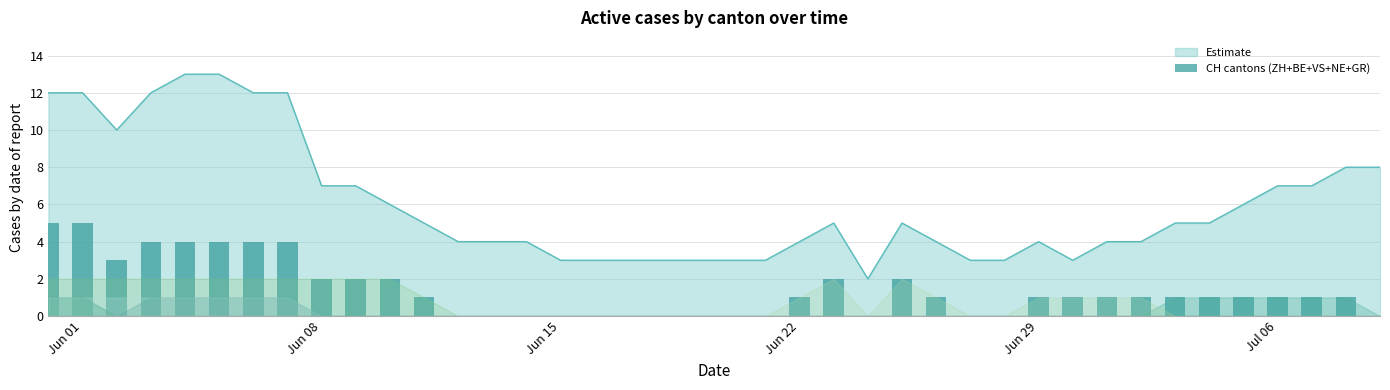

What is the sum of all values?

56